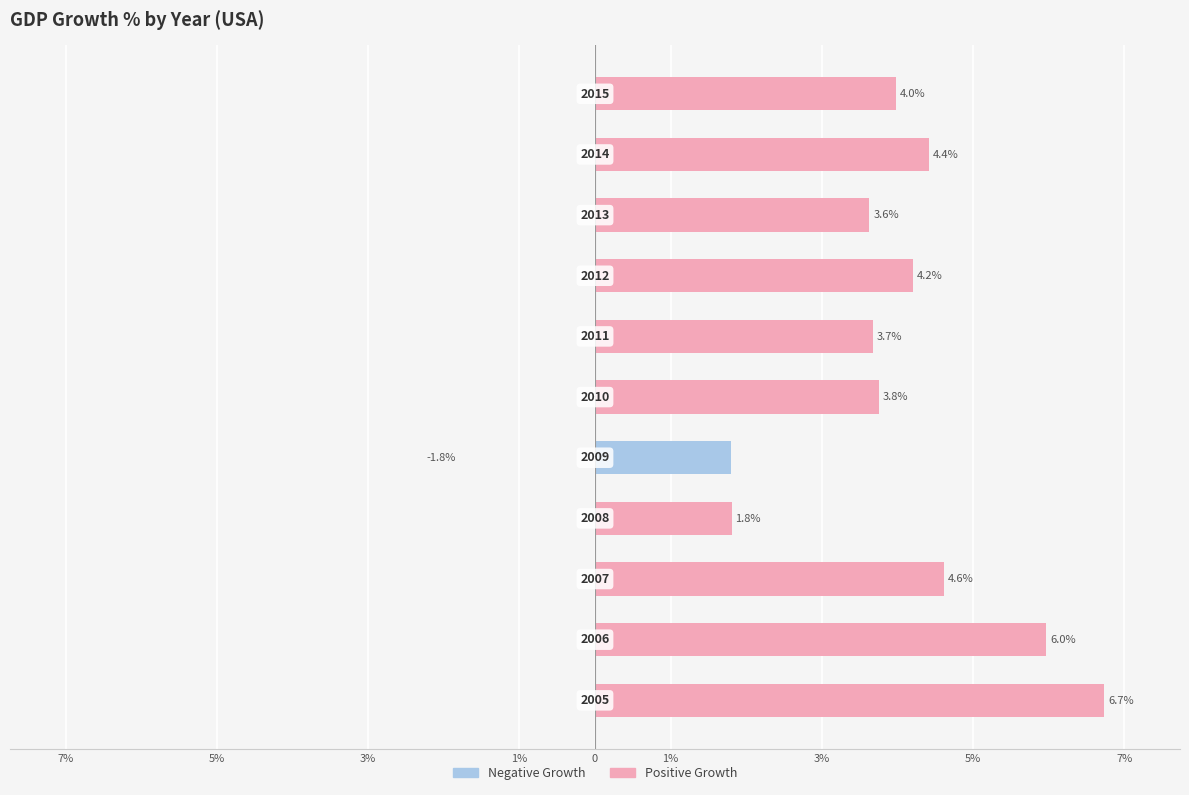

What is the sum of all Positive Growth values?

42.8